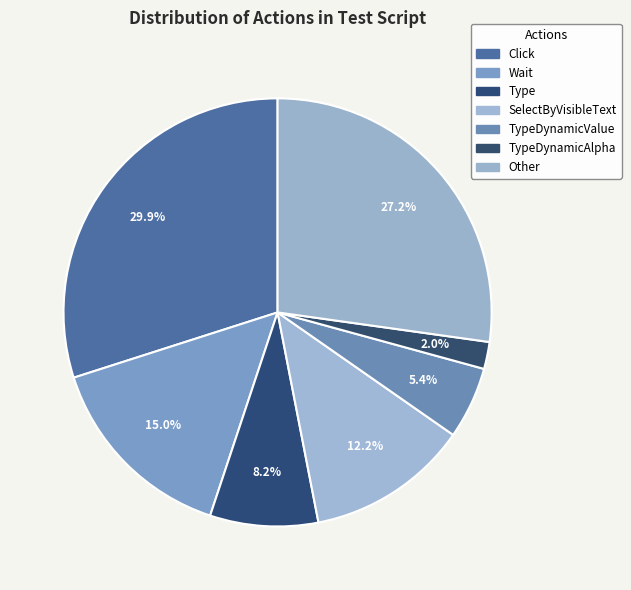

What is the smallest slice in the pie chart?

TypeDynamicAlpha